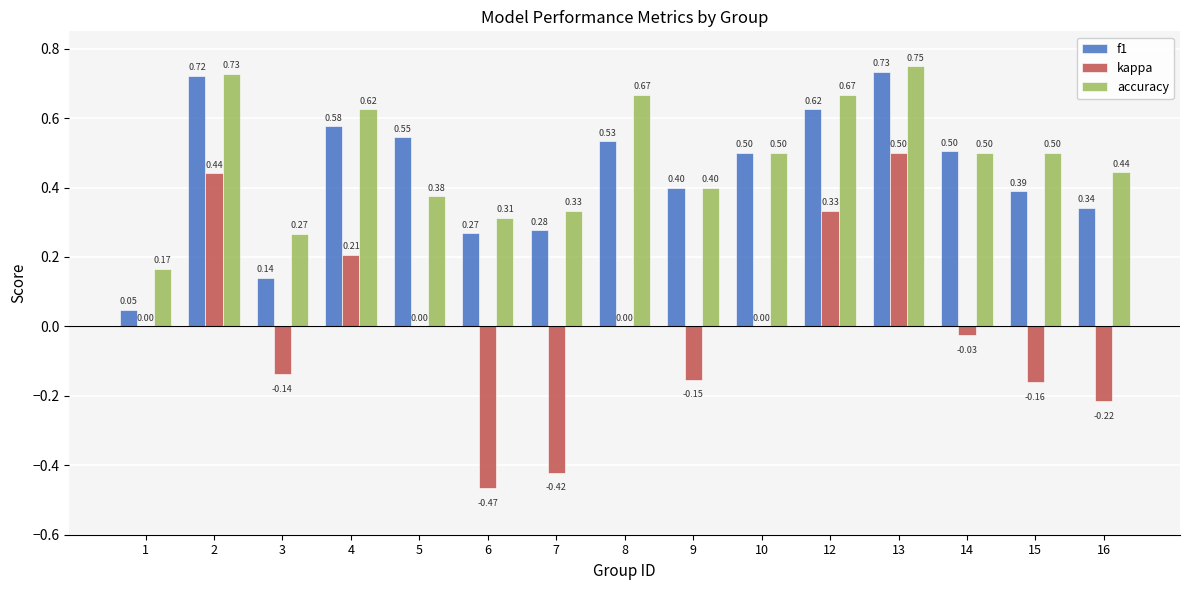

What is the sum of all f1 values?

6.6